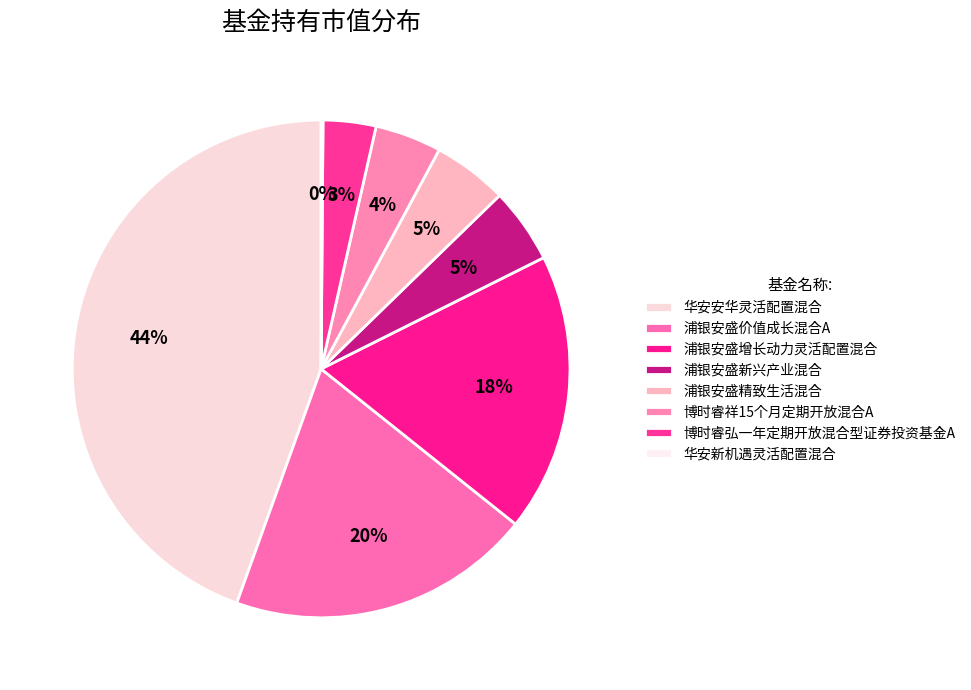

To the nearest percent, what is the combined percentage of 博时睿祥15个月定期开放混合A and 华安安华灵活配置混合?

49%